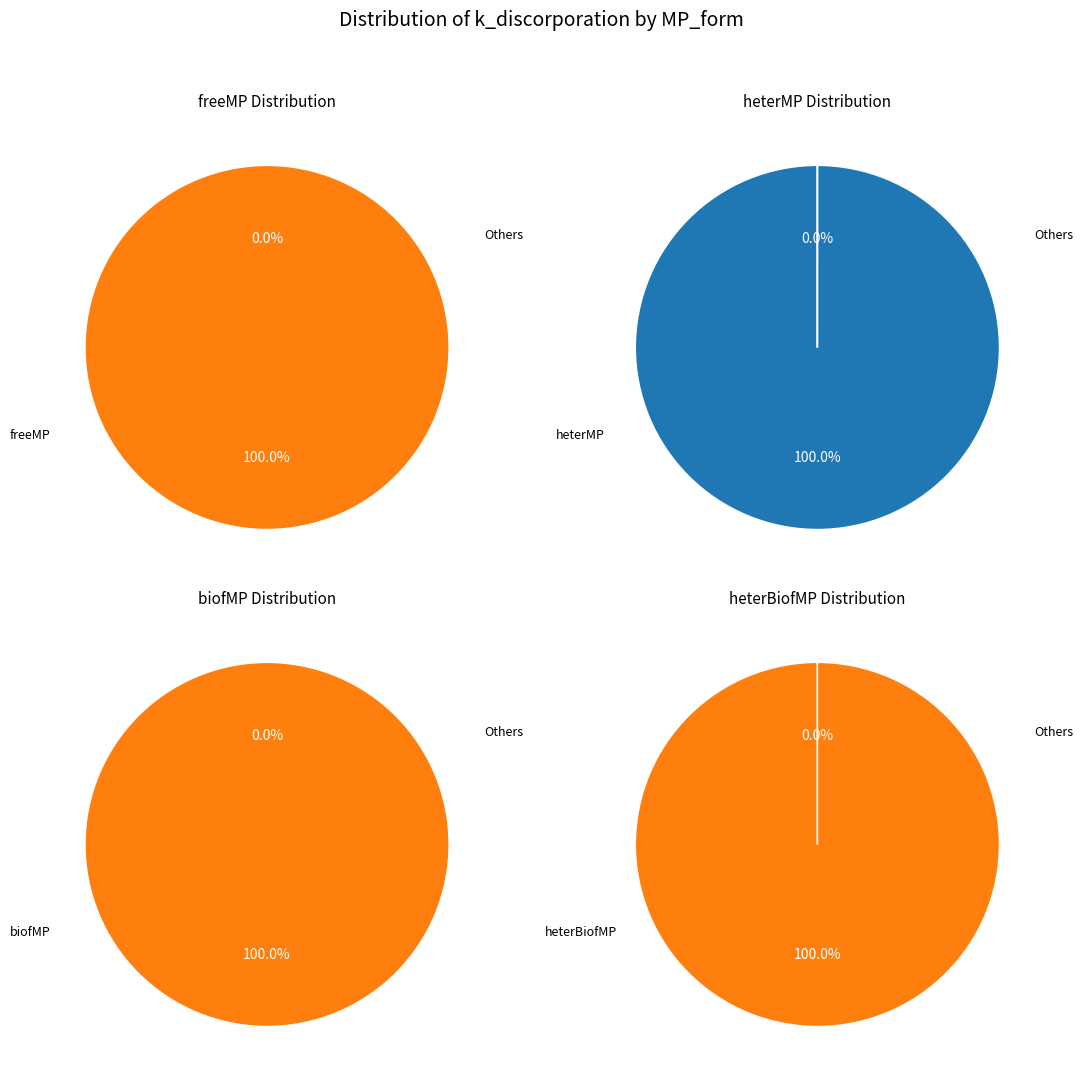

Rank the categories by value from lowest to highest.

biofMP, freeMP, heterBiofMP, heterMP